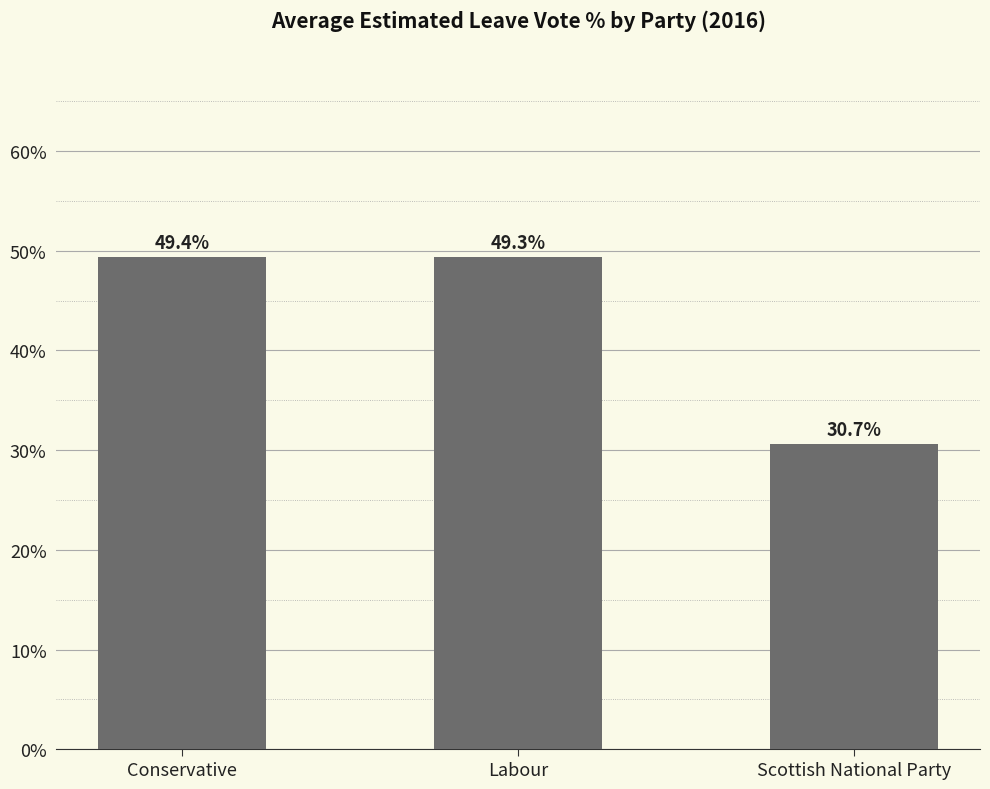

What is the approximate value at Scottish National Party?

30.7